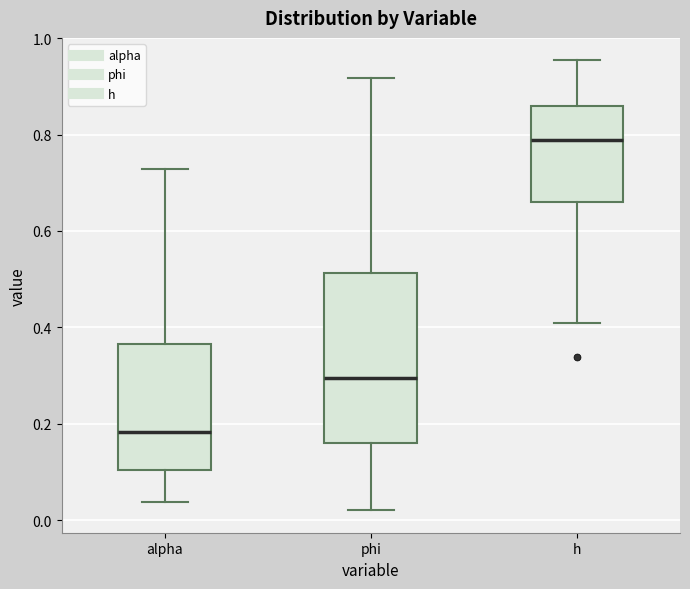

Reading left to right, transcribe this box plot: for each box, give where its median line is, the range the box spans, and where its two whiskers end, as read against the y-axis. The values are not printed on the chart, so give them approximately, as read against the axis.

alpha: median 0.18, box 0.10 to 0.36, whiskers 0.04 to 0.72
phi: median 0.30, box 0.16 to 0.52, whiskers 0.02 to 0.92
h: median 0.78, box 0.66 to 0.86, whiskers 0.40 to 0.96